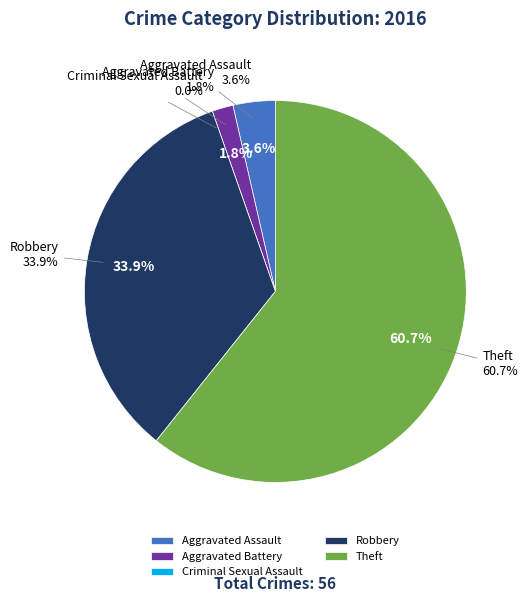

Rank the categories by value from highest to lowest.

Theft, Robbery, Aggravated Assault, Aggravated Battery, Criminal Sexual Assault